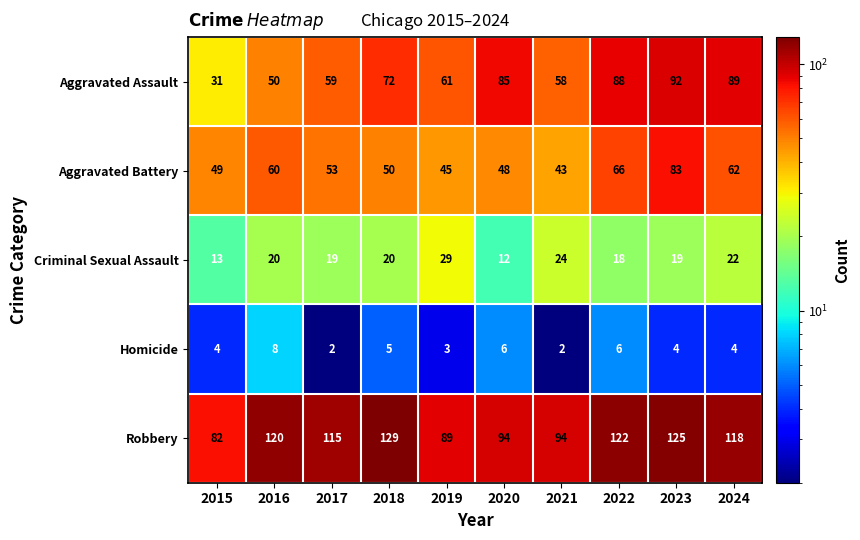

At which label does Robbery first exceed 118?

2016